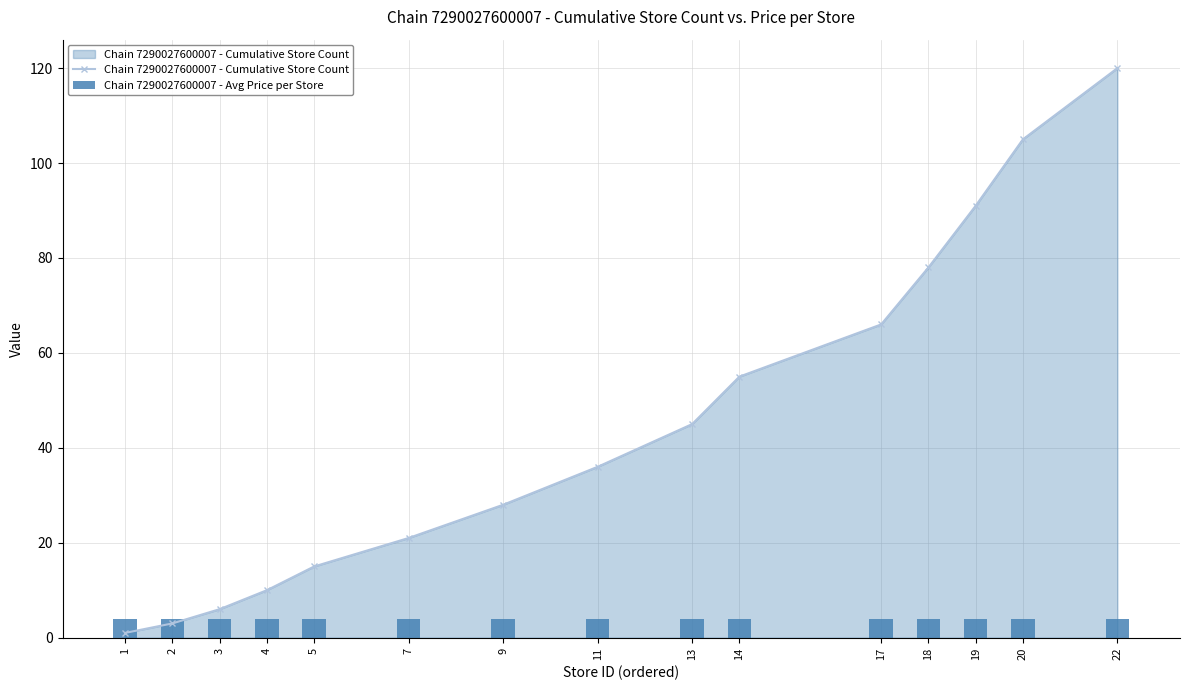

What is the total value across all series at 4?

13.9